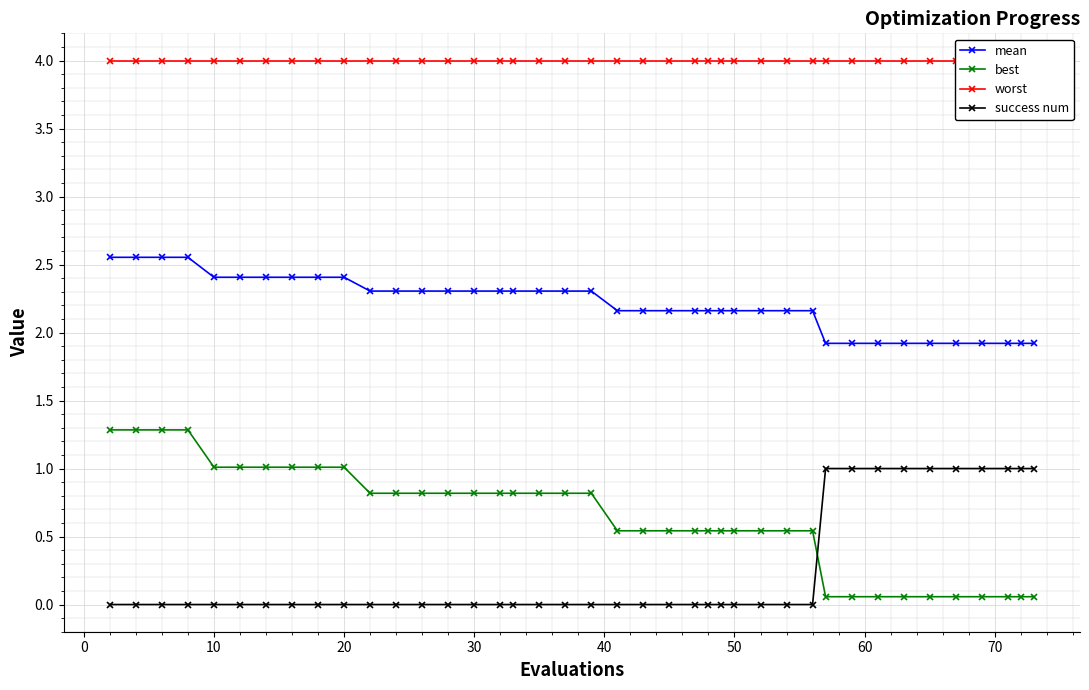

True or false: success num and mean cross at least once.

False